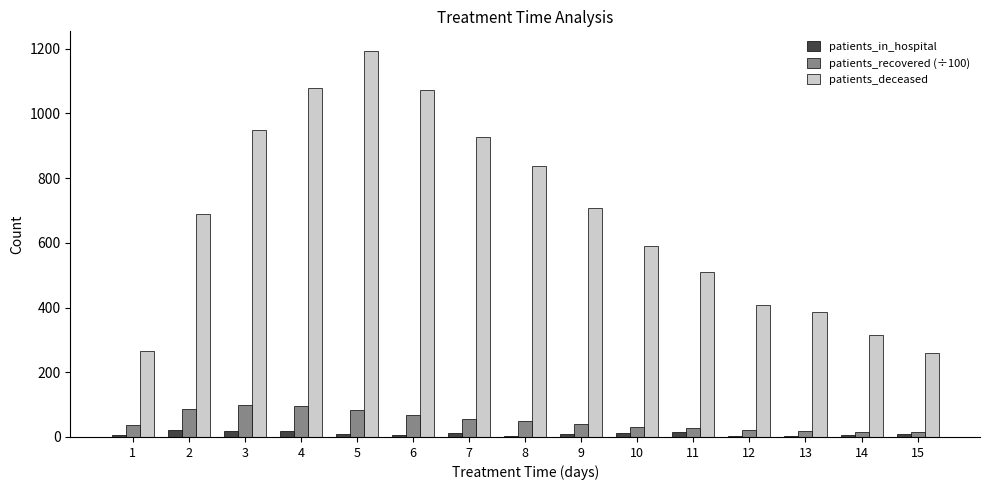

What is the spread (max minus min) of values at 10?

577.0